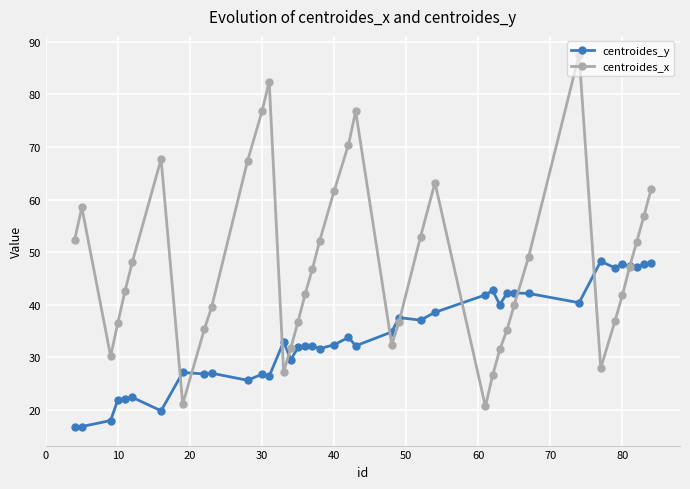

True or false: centroides_x has more than 1 interior local peaks.

True